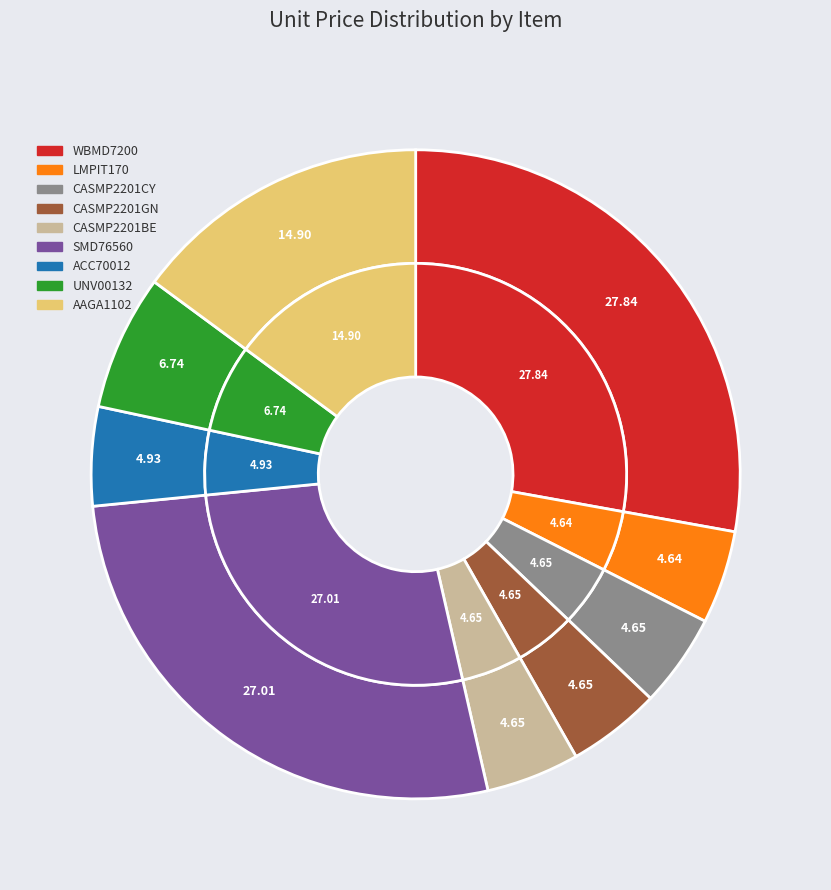

Rank the categories by value from highest to lowest.

WBMD7200, SMD76560, AAGA1102, UNV00132, ACC70012, CASMP2201CY, CASMP2201GN, CASMP2201BE, LMPIT170